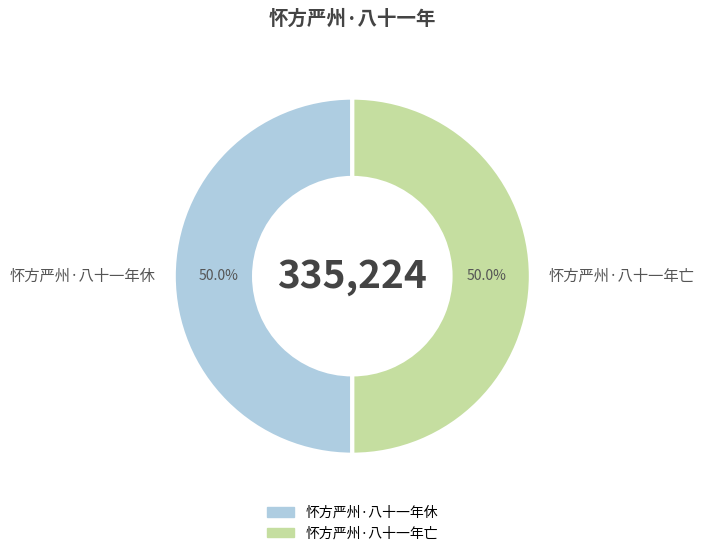

To the nearest percent, what percentage of the pie is 怀方严州·八十一年亡?

50%